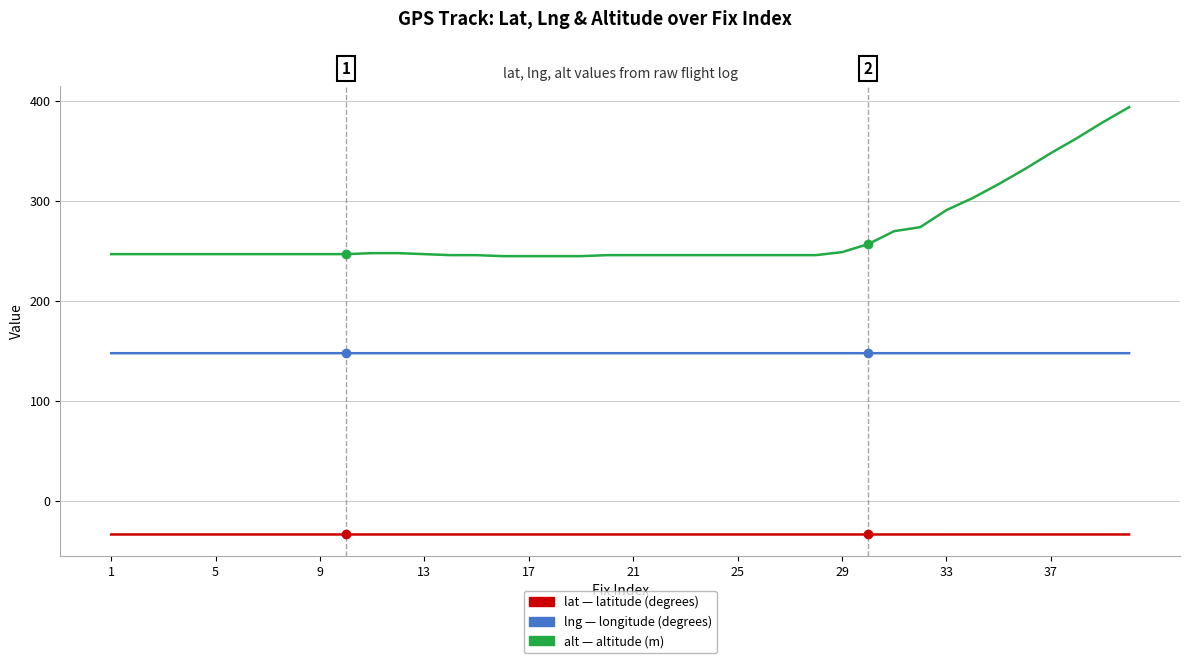

What is the smallest value displayed?

-33.4